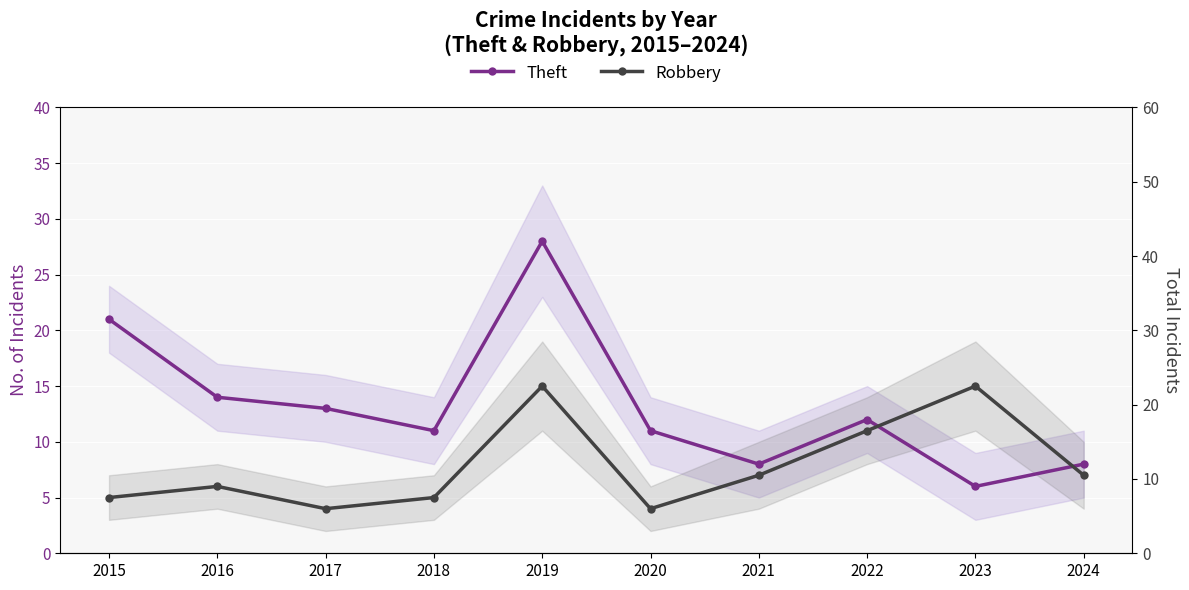

True or false: Theft and Robbery cross at least once.

True